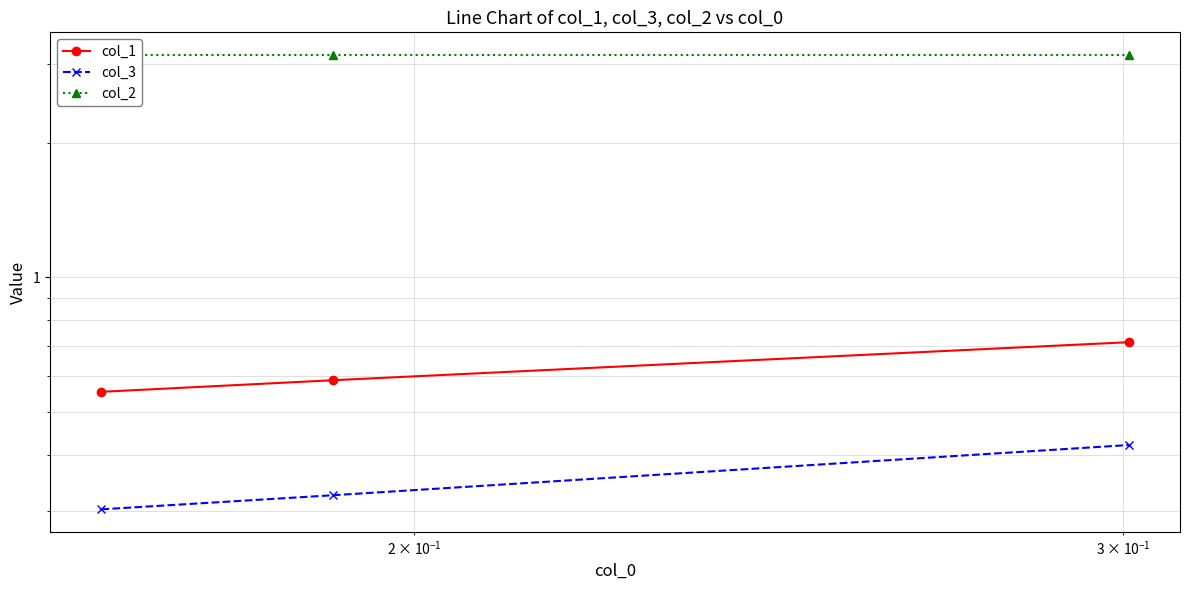

How many lines are shown in the chart?

3